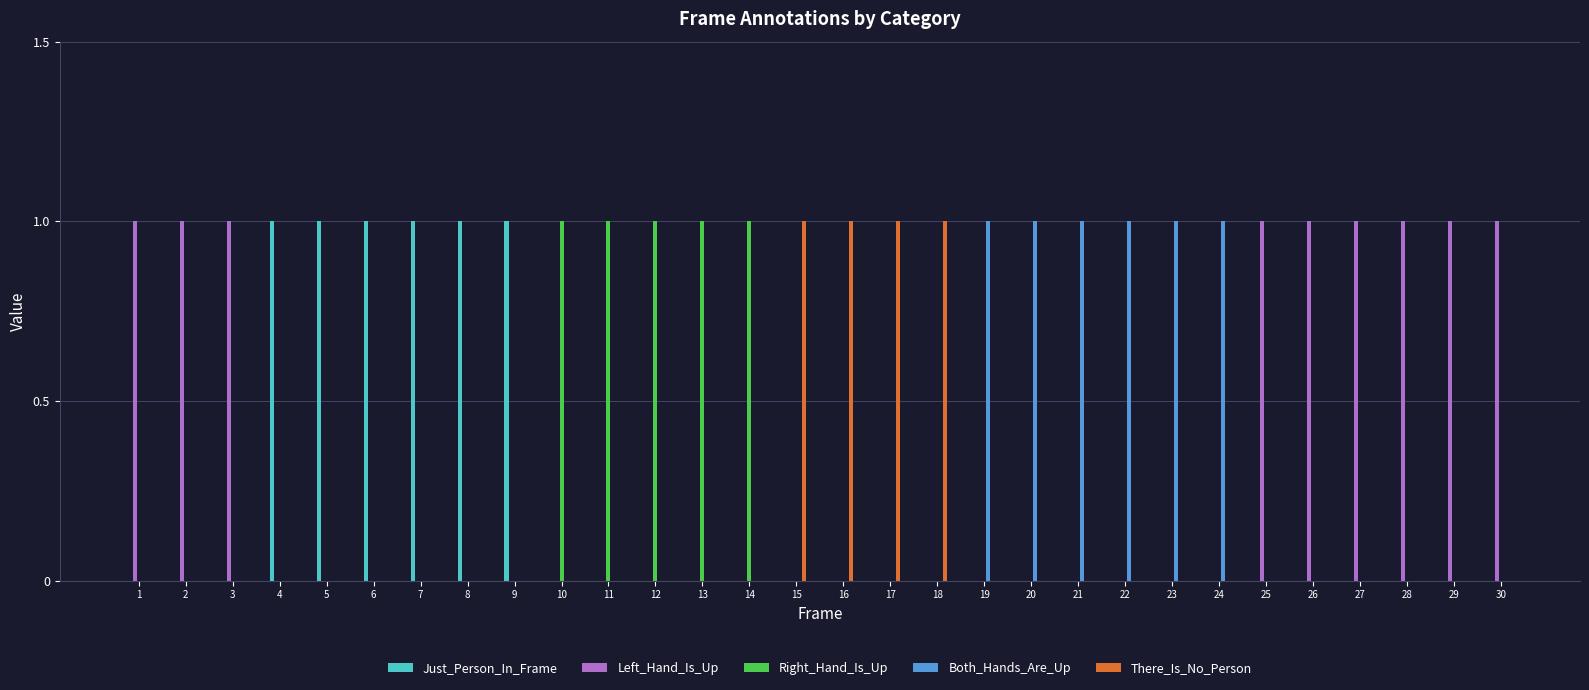

Count the Left_Hand_Is_Up values in the range 0 to 1.

30